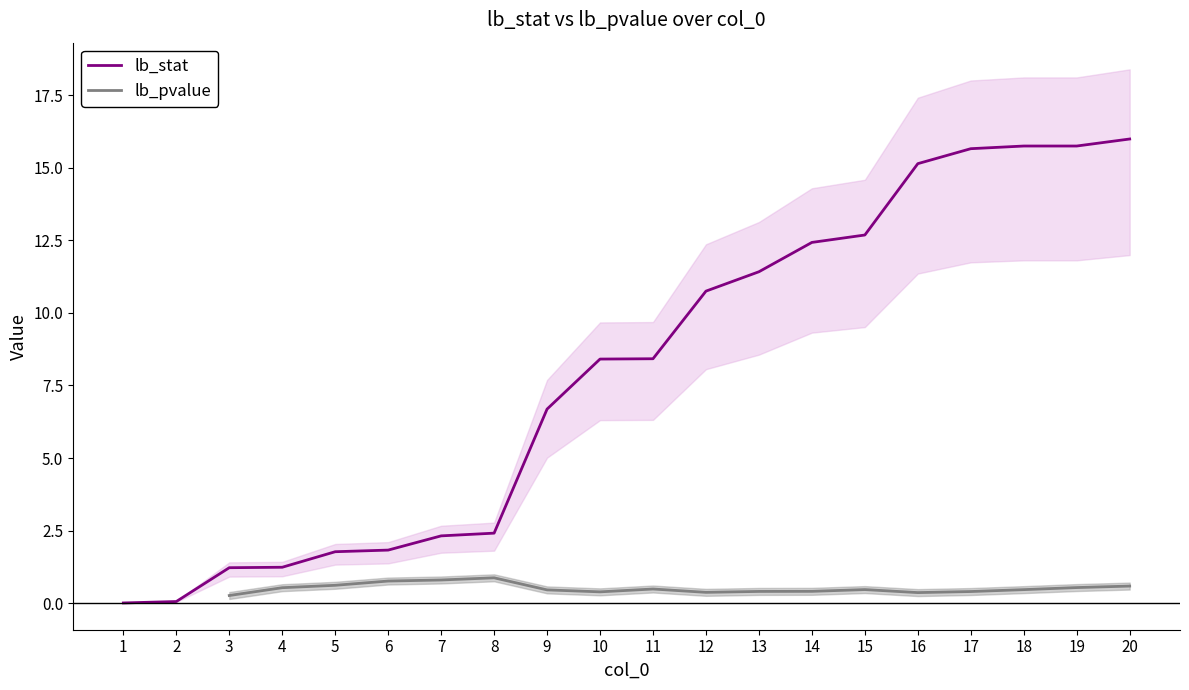

Where does the lb_stat series first go above 8?

10